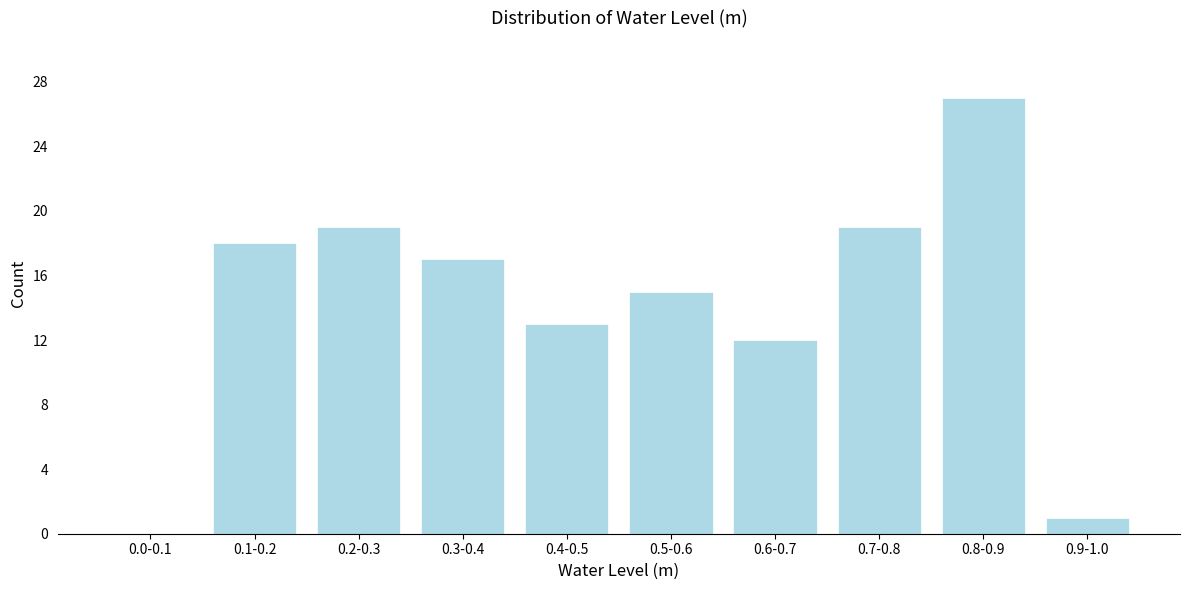

Reading right to left, transcribe all the data shown in this chart.

0.9-1.0=1	0.8-0.9=27	0.7-0.8=19	0.6-0.7=12	0.5-0.6=15	0.4-0.5=13	0.3-0.4=17	0.2-0.3=19	0.1-0.2=18	0.0-0.1=0